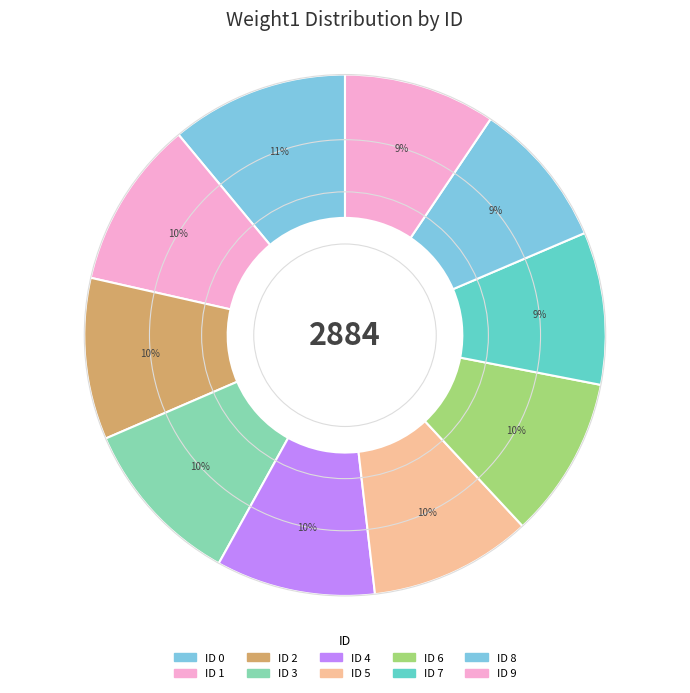

How many segments does this pie chart have?

10